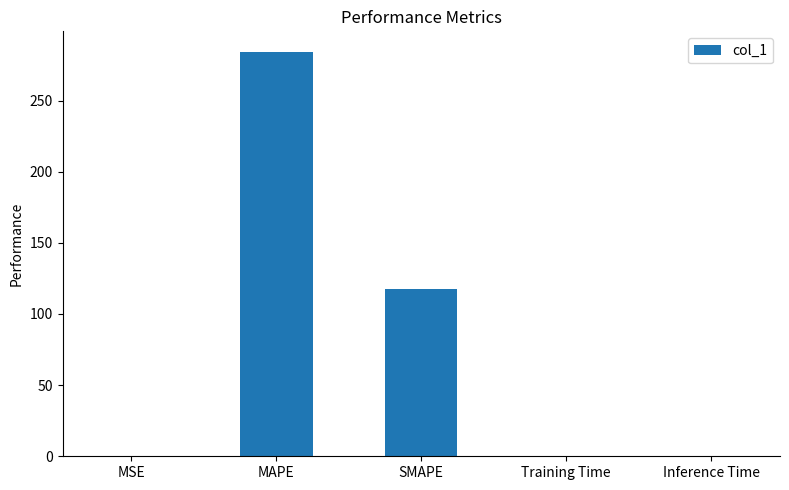

What is the ratio of the value at MAPE to the value at SMAPE?

2.4